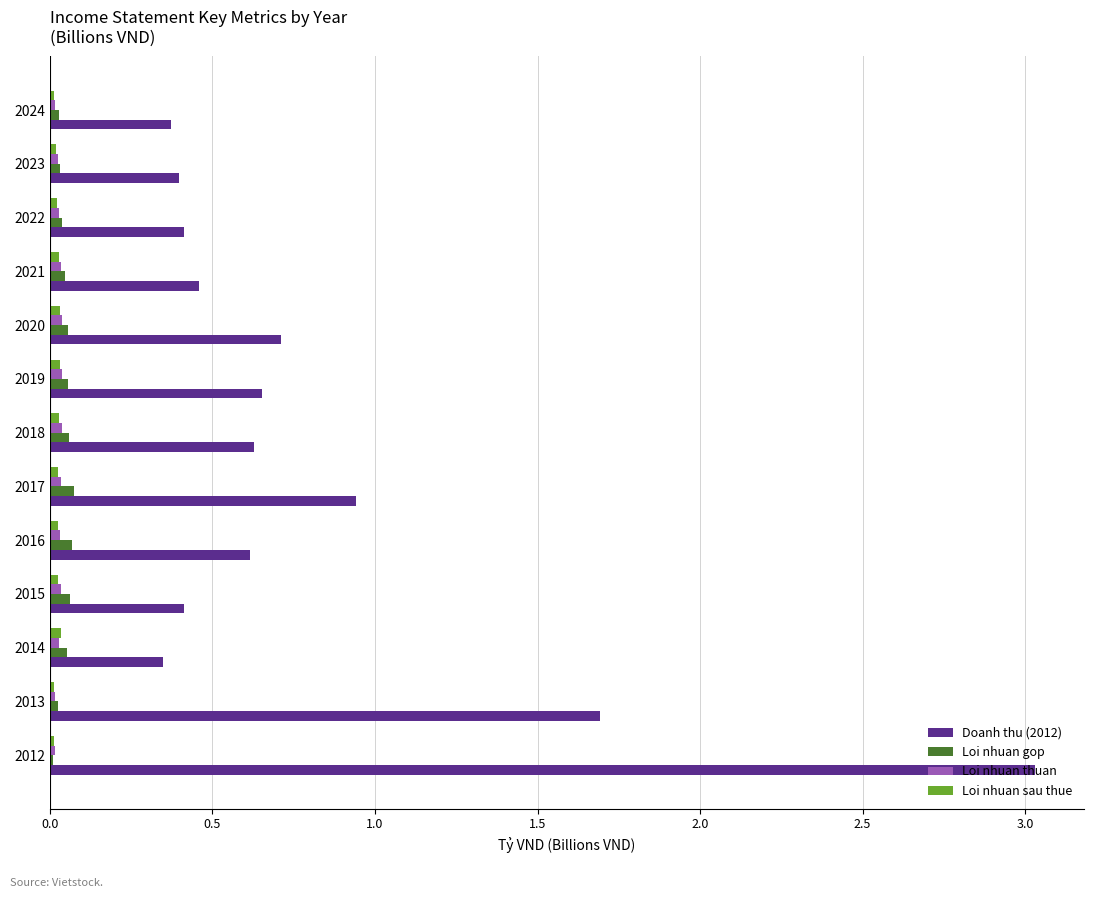

The value of Loi nhuan thuan at 2012 is 0.0. True or false?

True